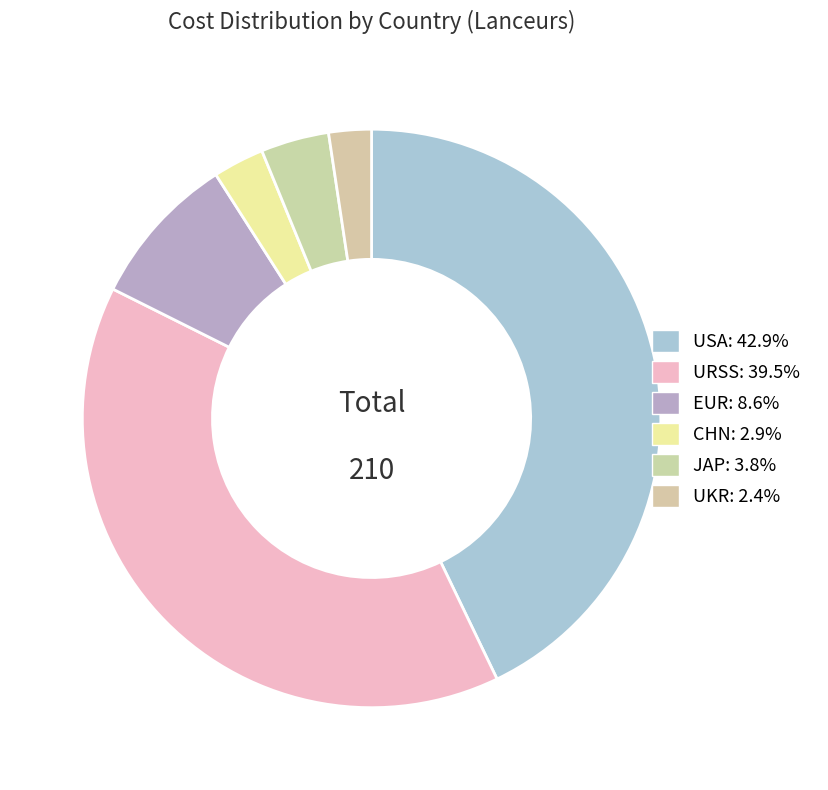

How many slices are in this pie chart?

6